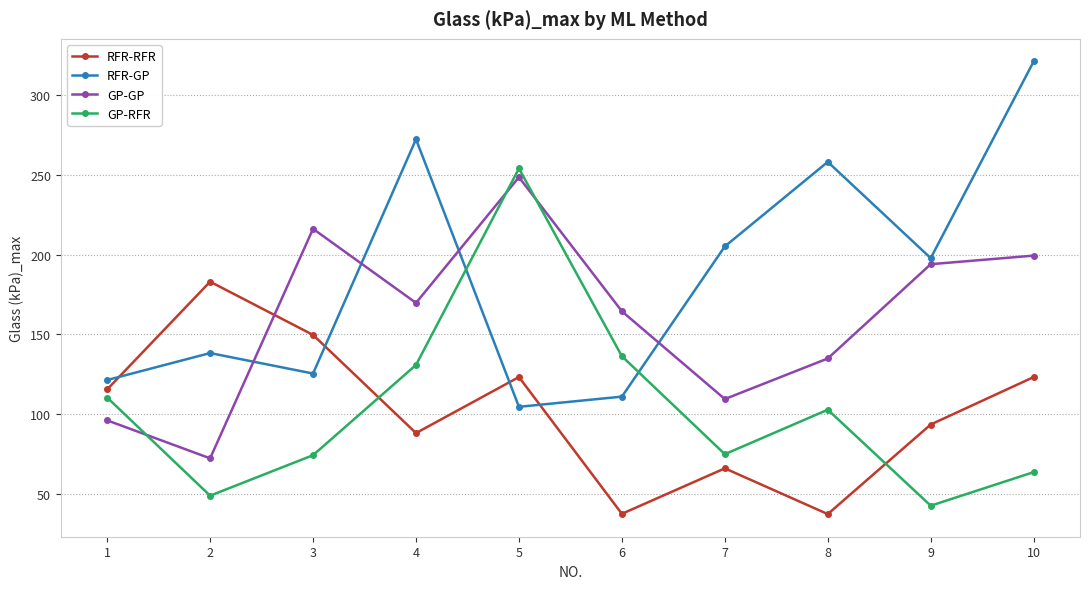

What is the sum of all RFR-GP values?

1854.8